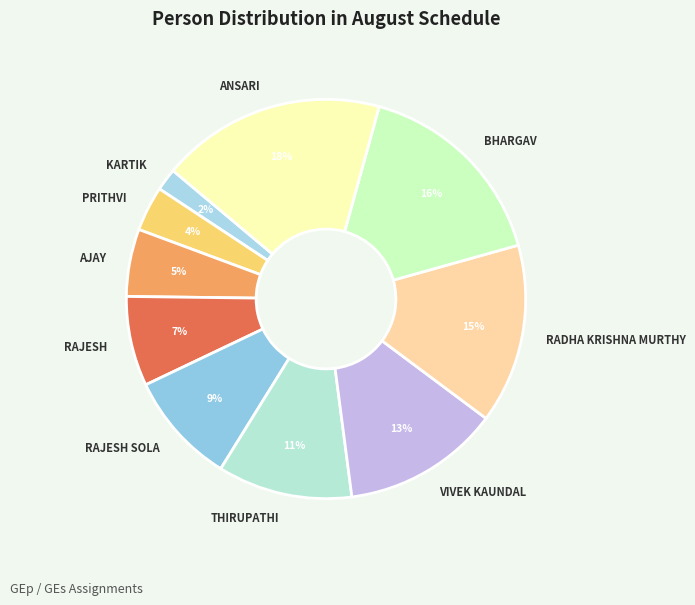

To the nearest percent, what percentage of the pie is ANSARI?

18%